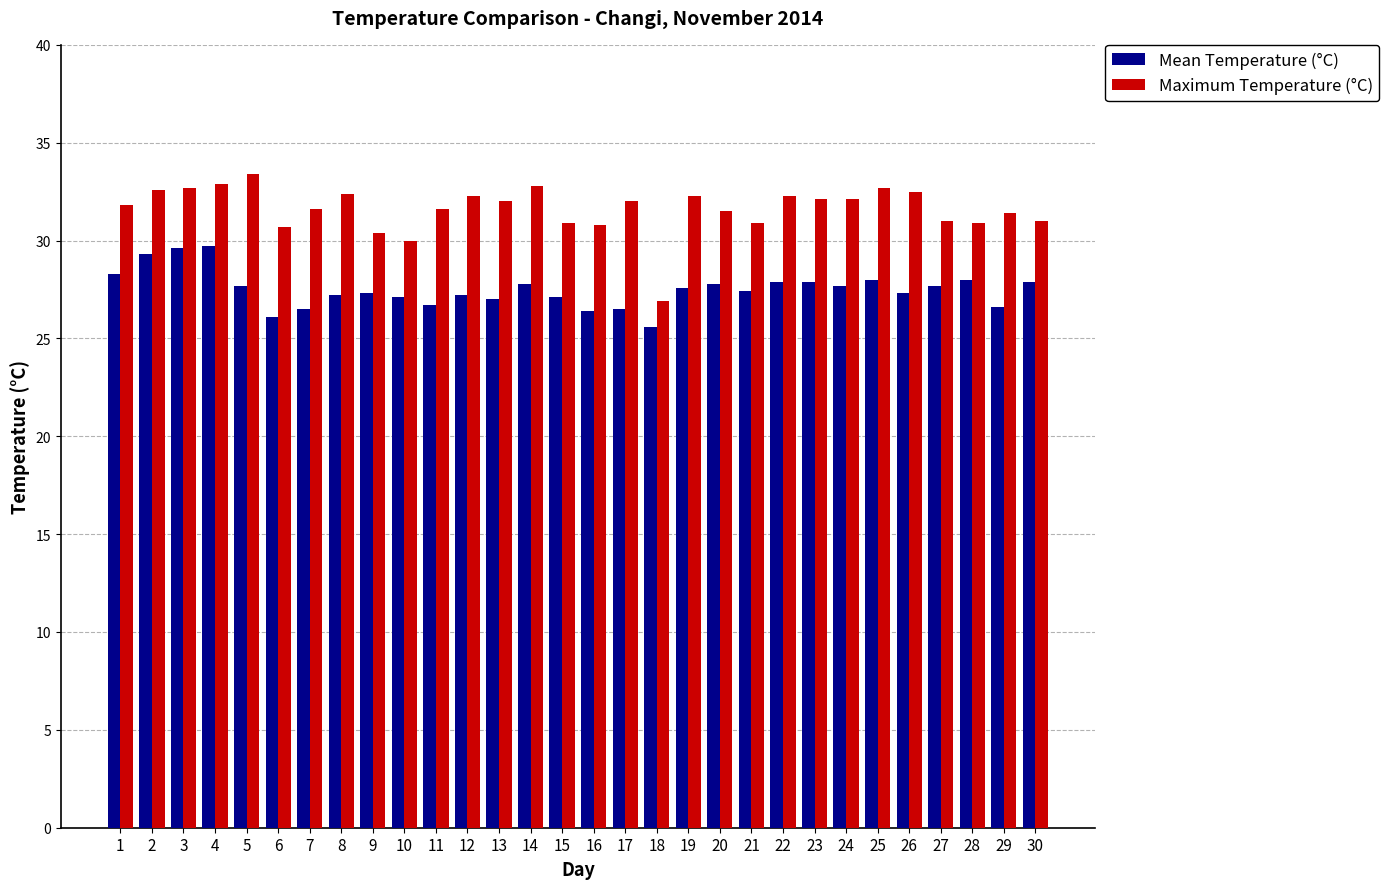

What is the highest value of the Maximum Temperature (°C) series?

33.4